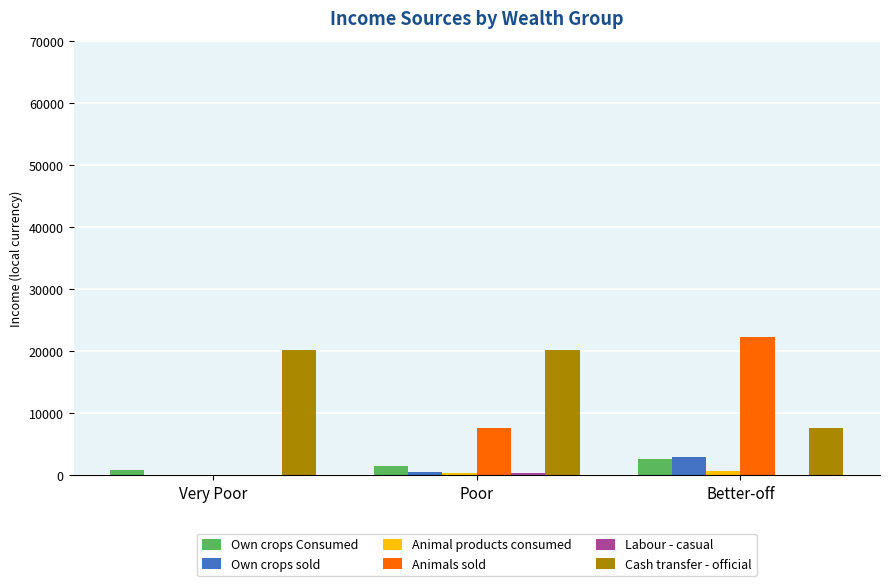

The Cash transfer - official series shows 20220.0 at Poor. True or false?

True